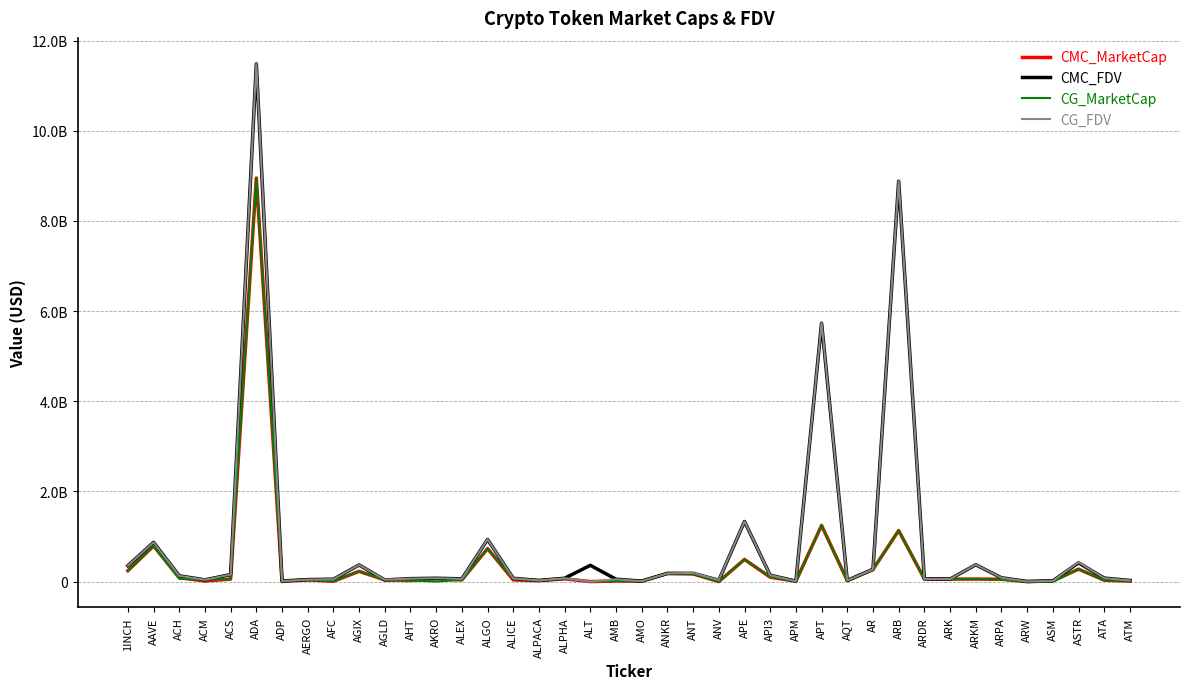

What are all the series names shown in the legend?

CMC_MarketCap, CMC_FDV, CG_MarketCap, CG_FDV